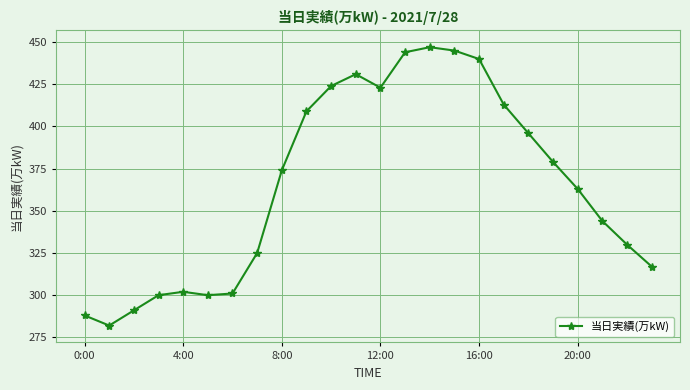

Reading left to right, extract all data points from this chart.

288	282	291	300	302	300	301	325	374	409	424	431	423	444	447	445	440	413	396	379	363	344	330	317